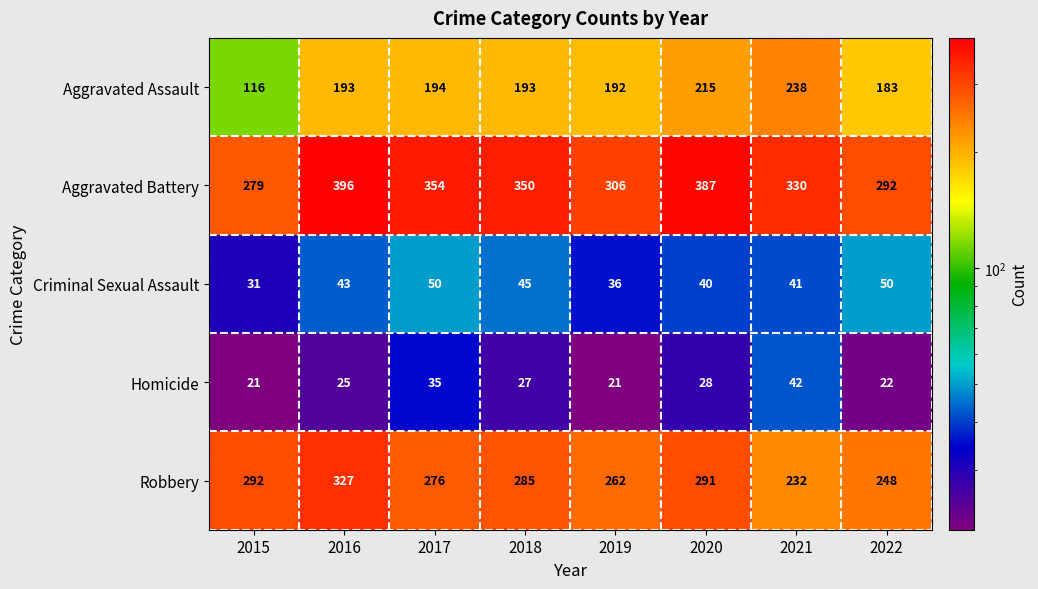

Which series has the largest total across all categories?

Aggravated Battery